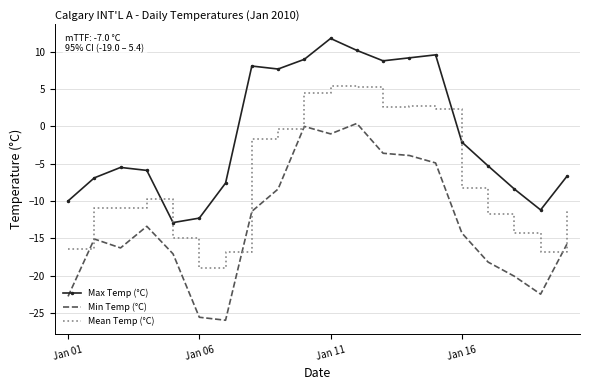

What is the maximum value shown in the chart?

11.8